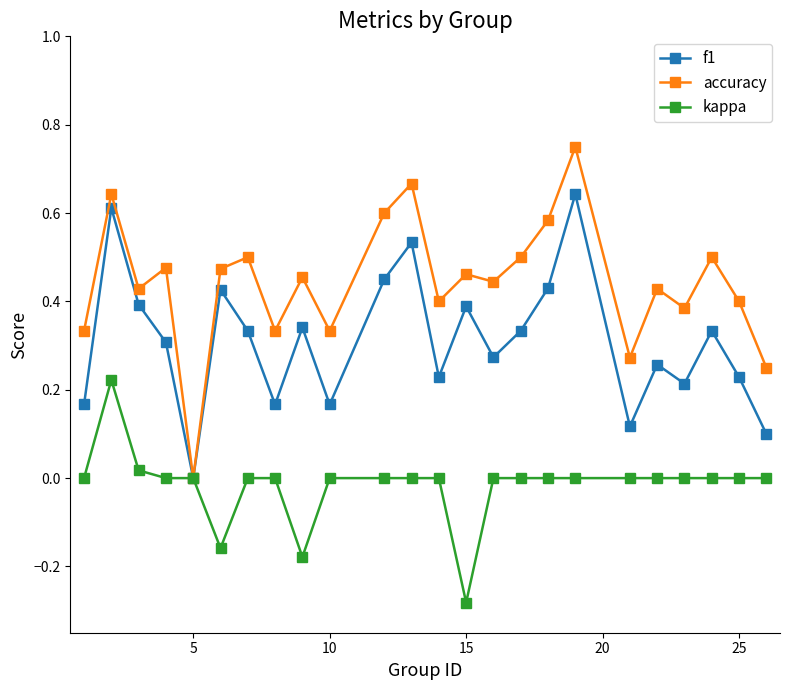

How many series are shown in this chart?

3